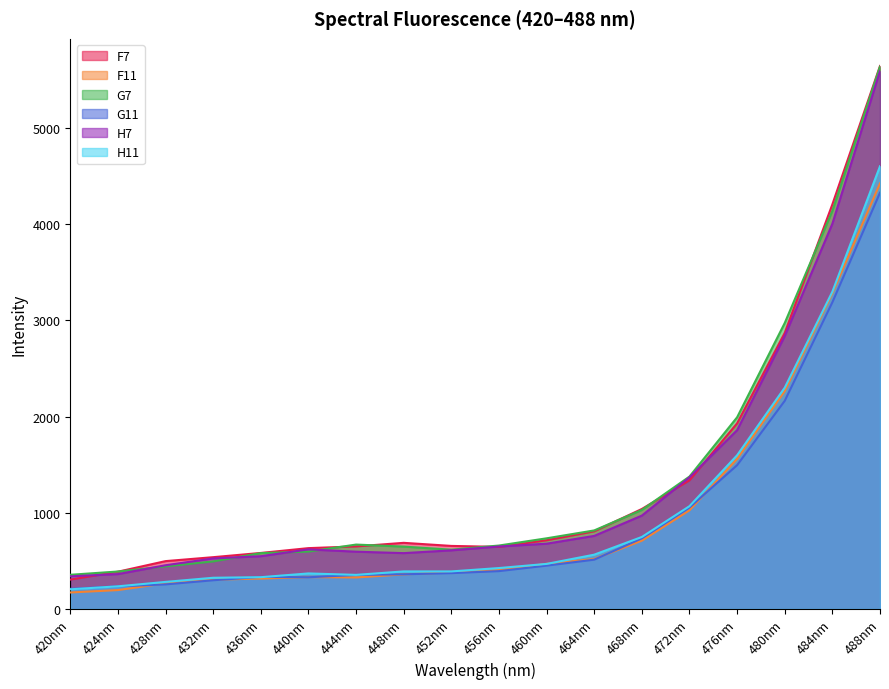

What is the total value across all series at 480nm?

15405